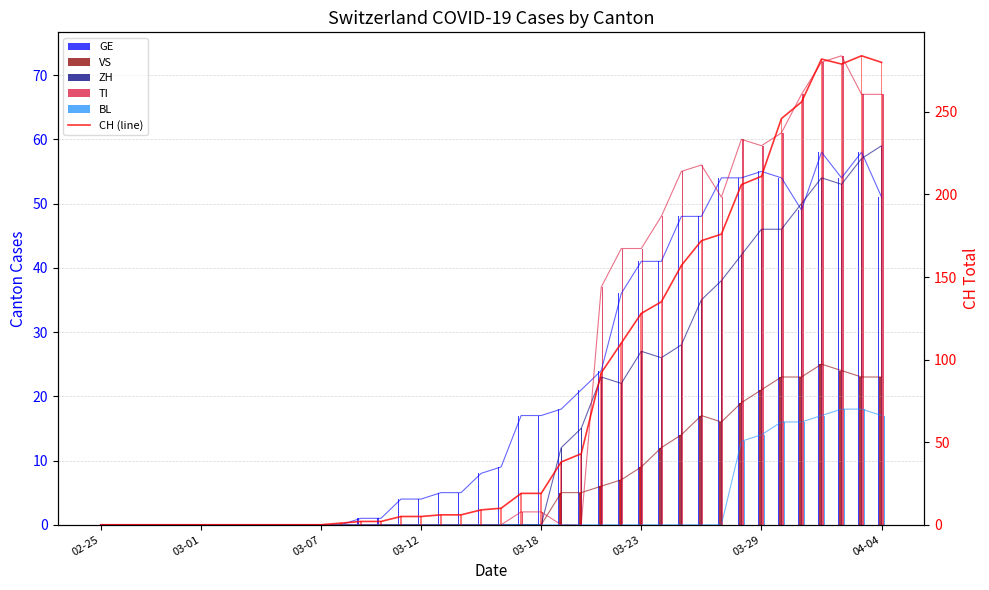

Reading right to left, extract all data points from this chart.

CH: 280	284	279	282	256	246	211	206	176	172	157	135	128	110	92	43	38	19	19	10	9	6	6	5	5	2	2	1	0	0	0	0	0	0	0	0	0	0	0	0
GE: 51	58	54	58	49	54	55	54	54	48	48	41	41	36	24	21	18	17	17	9	8	5	5	4	4	1	1	0	0	0	0	0	0	0	0	0	0	0	0	0
VS: 23	23	24	25	23	23	21	19	16	17	14	12	9	7	6	5	5	0	0	0	0	0	0	0	0	0	0	0	0	0	0	0	0	0	0	0	0	0	0	0
ZH: 59	57	53	54	50	46	46	42	38	35	28	26	27	22	23	15	12	0	0	0	0	0	0	0	0	0	0	0	0	0	0	0	0	0	0	0	0	0	0	0
TI: 67	67	73	72	67	61	59	60	51	56	55	48	43	43	37	0	0	2	2	0	0	0	0	0	0	0	0	0	0	0	0	0	0	0	0	0	0	0	0	0
BL: 17	18	18	17	16	16	14	13	0	0	0	0	0	0	0	0	0	0	0	0	0	0	0	0	0	0	0	0	0	0	0	0	0	0	0	0	0	0	0	0